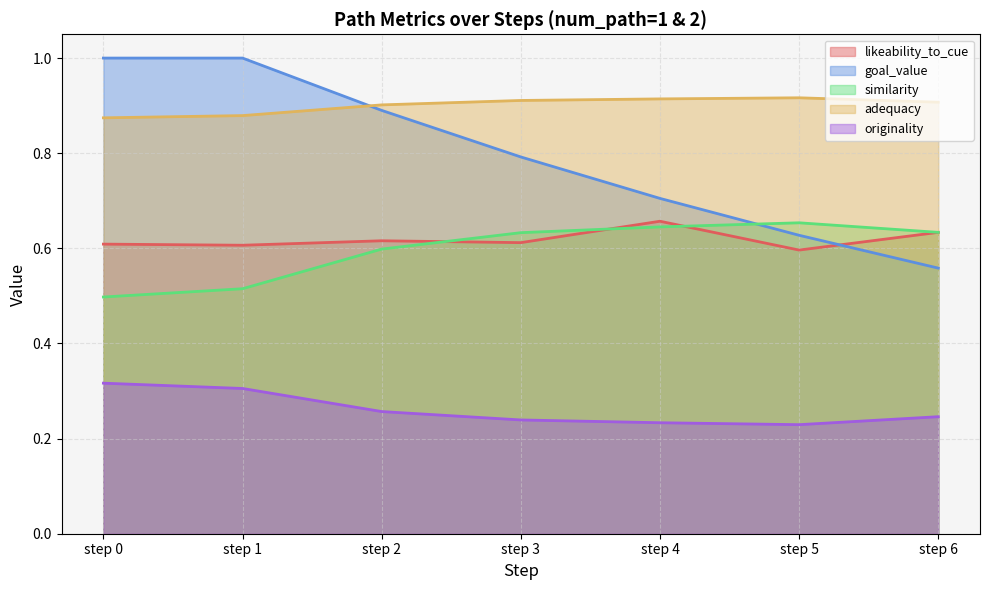

The value of similarity at step 2 is 0.4. True or false?

False